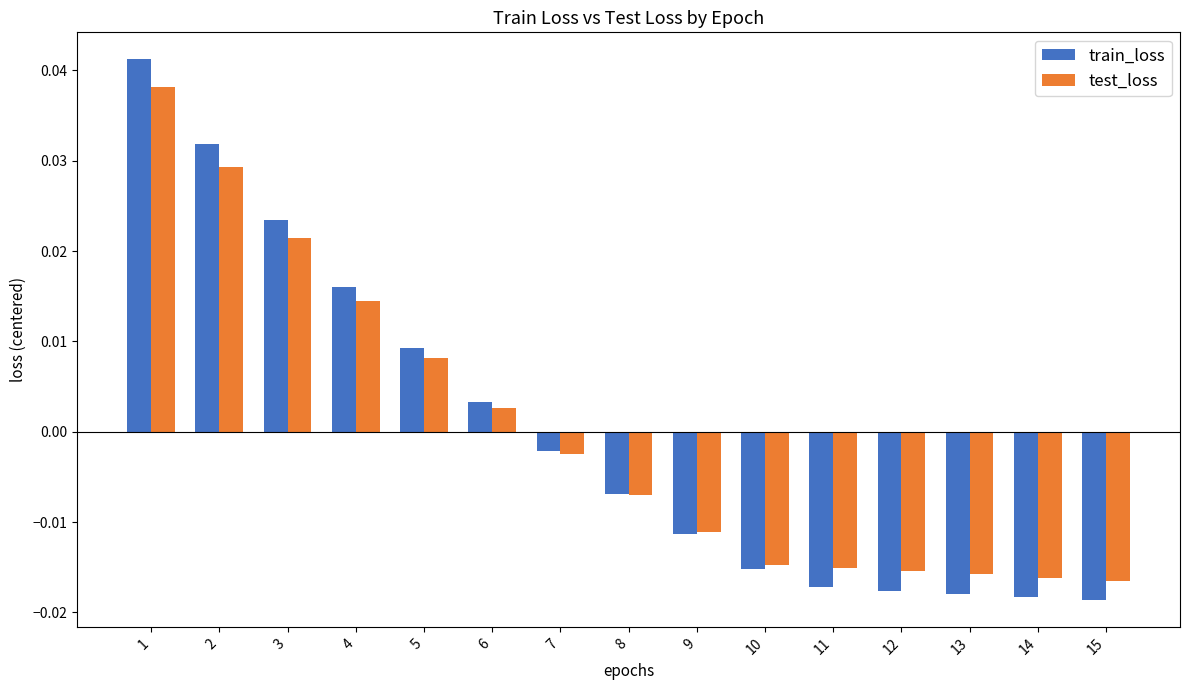

How many data points in test_loss are above 0?

6